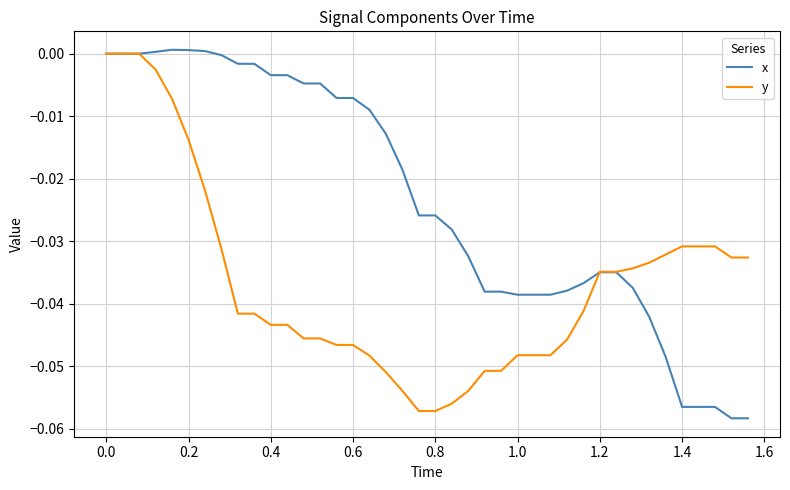

Rank the series by their average value, from lowest to highest.

y, x